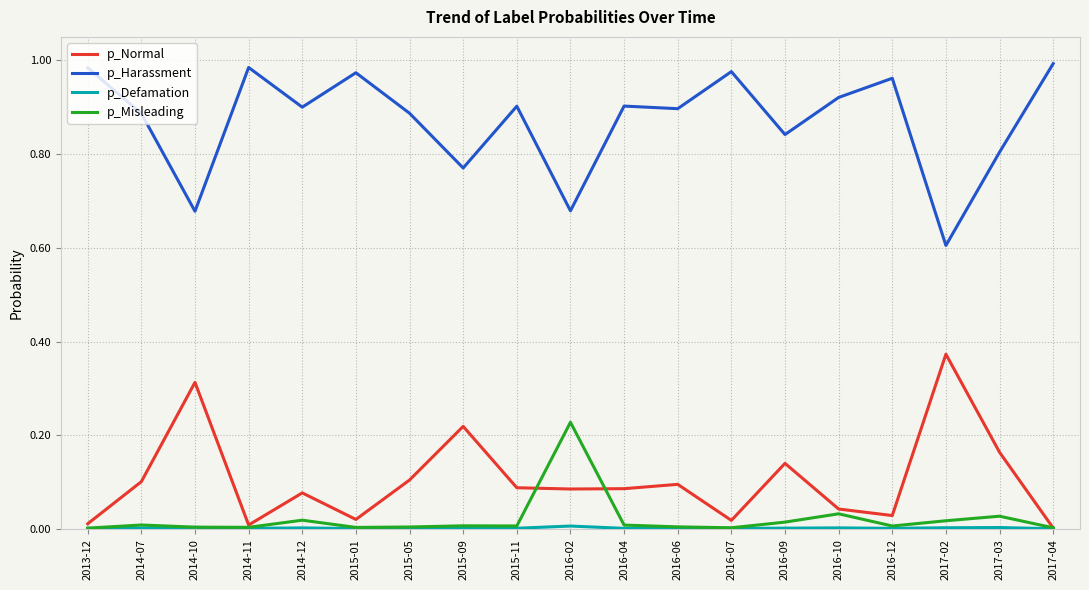

How many distinct data groups are displayed?

4